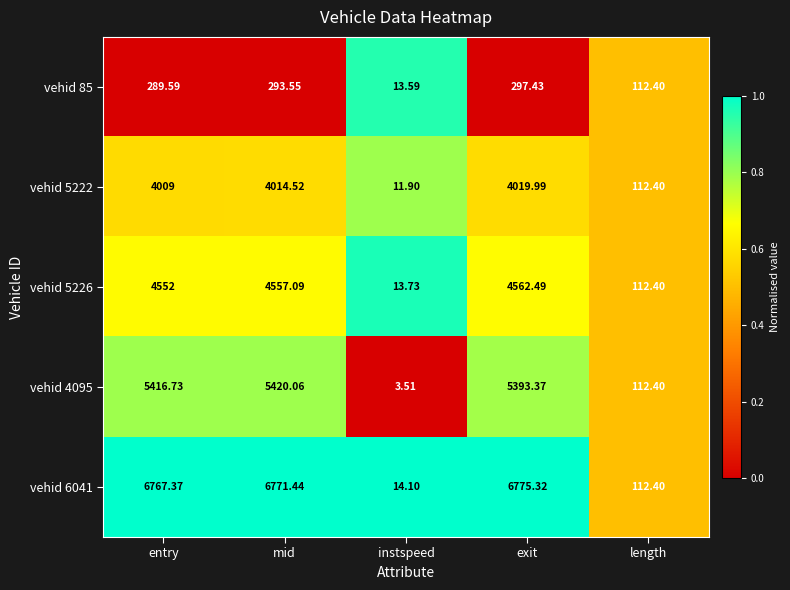

At which label does vehid 4095 first exceed 5393?

entry